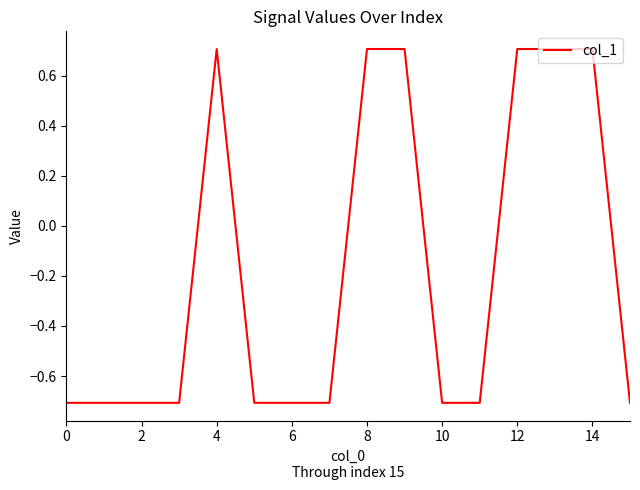

What is the difference between the maximum and minimum values?

1.4